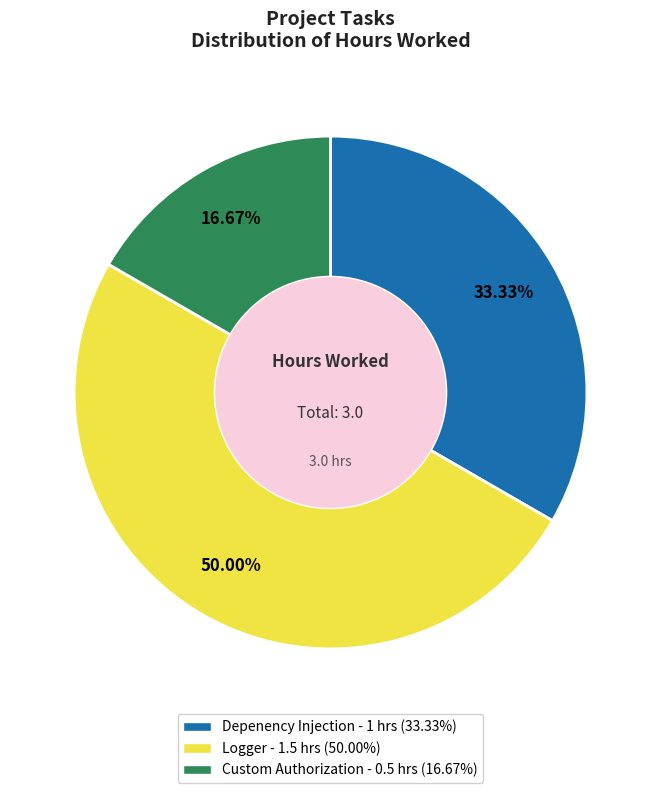

To the nearest percent, what is the difference between the largest and smallest slice percentages?

33%